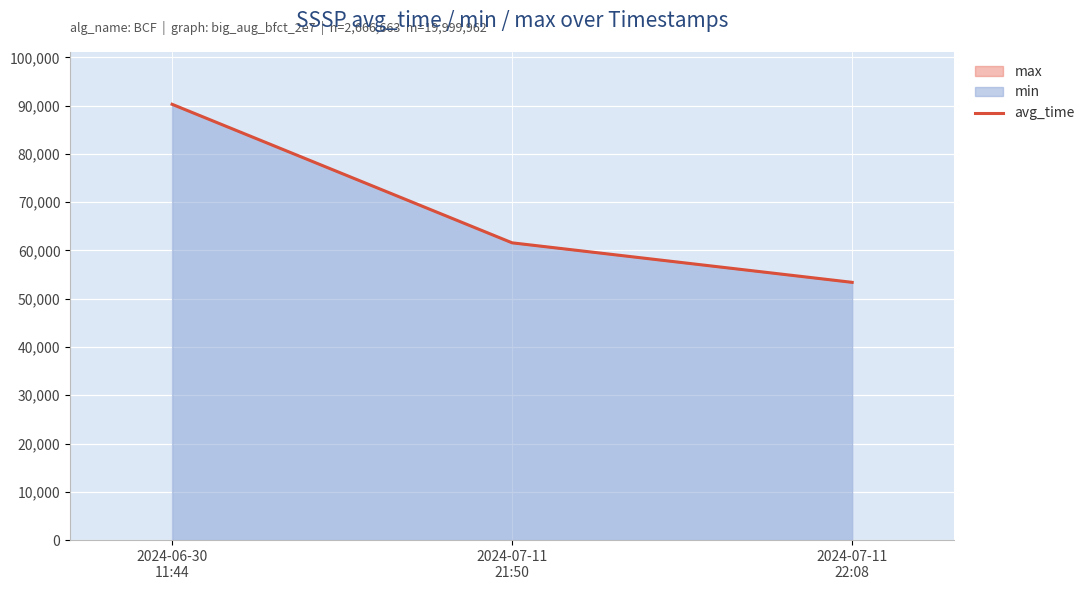

List the labels in order of value, largest first.

2024-06-30
11:44, 2024-07-11
21:50, 2024-07-11
22:08